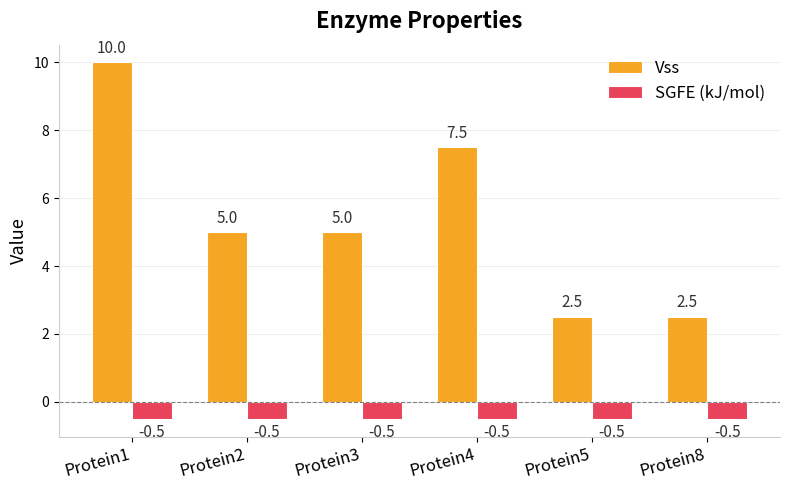

Reading right to left, what are all the values shown in this chart?

Vss: 2.5	2.5	7.5	5.0	5.0	10.0
SGFE (kJ/mol): -0.5	-0.5	-0.5	-0.5	-0.5	-0.5